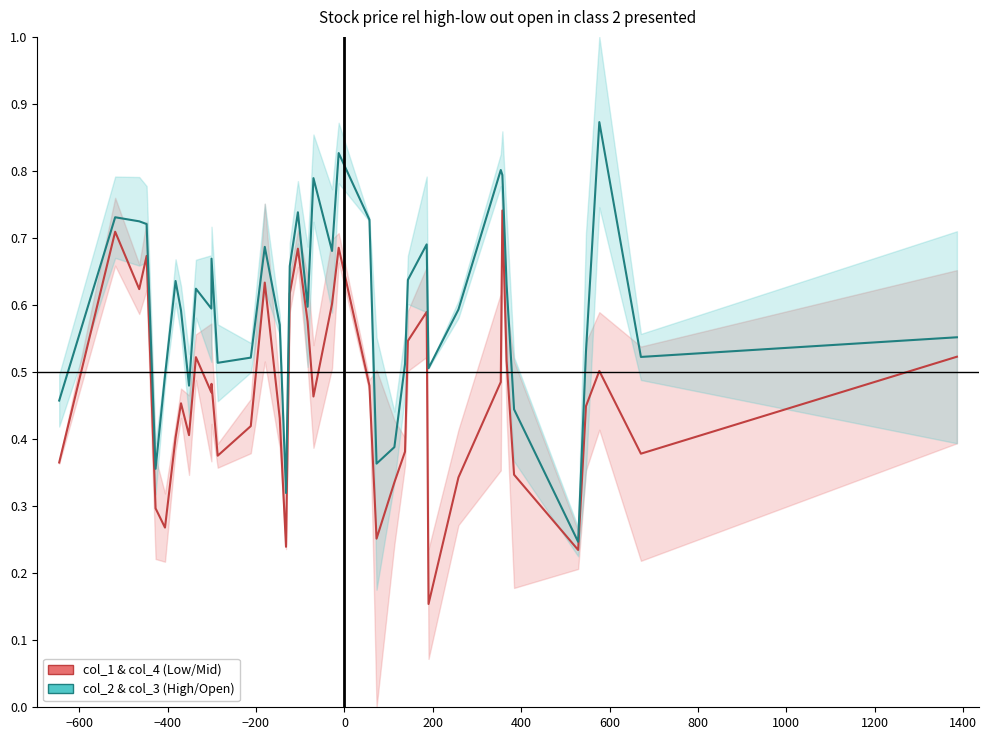

Count the col_2 & col_3 (High/Open) values in the range 0 to 1.

40